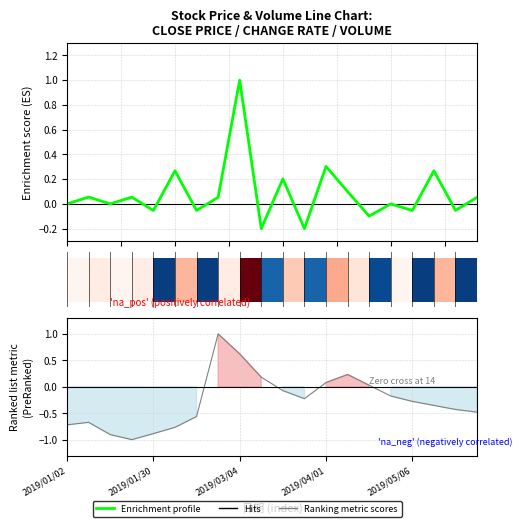

What is the minimum value for Hits?

-1.0